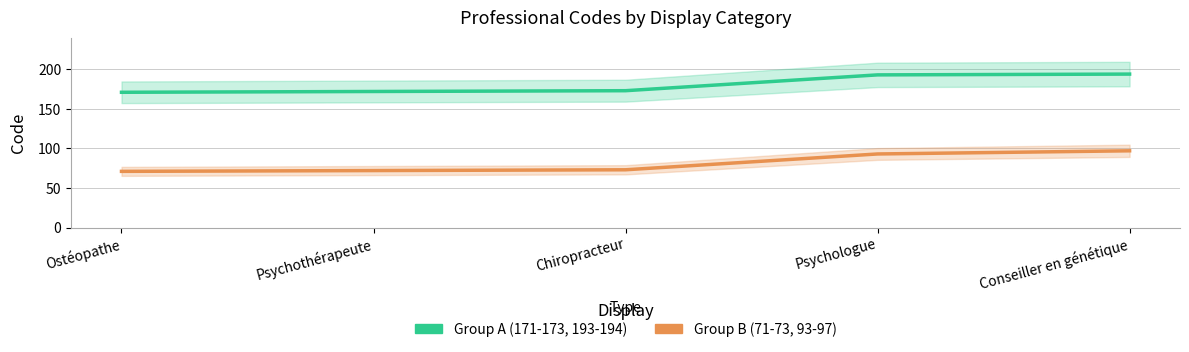

What are all the series names shown in the legend?

Group A (171-173, 193-194), Group B (71-73, 93-97)